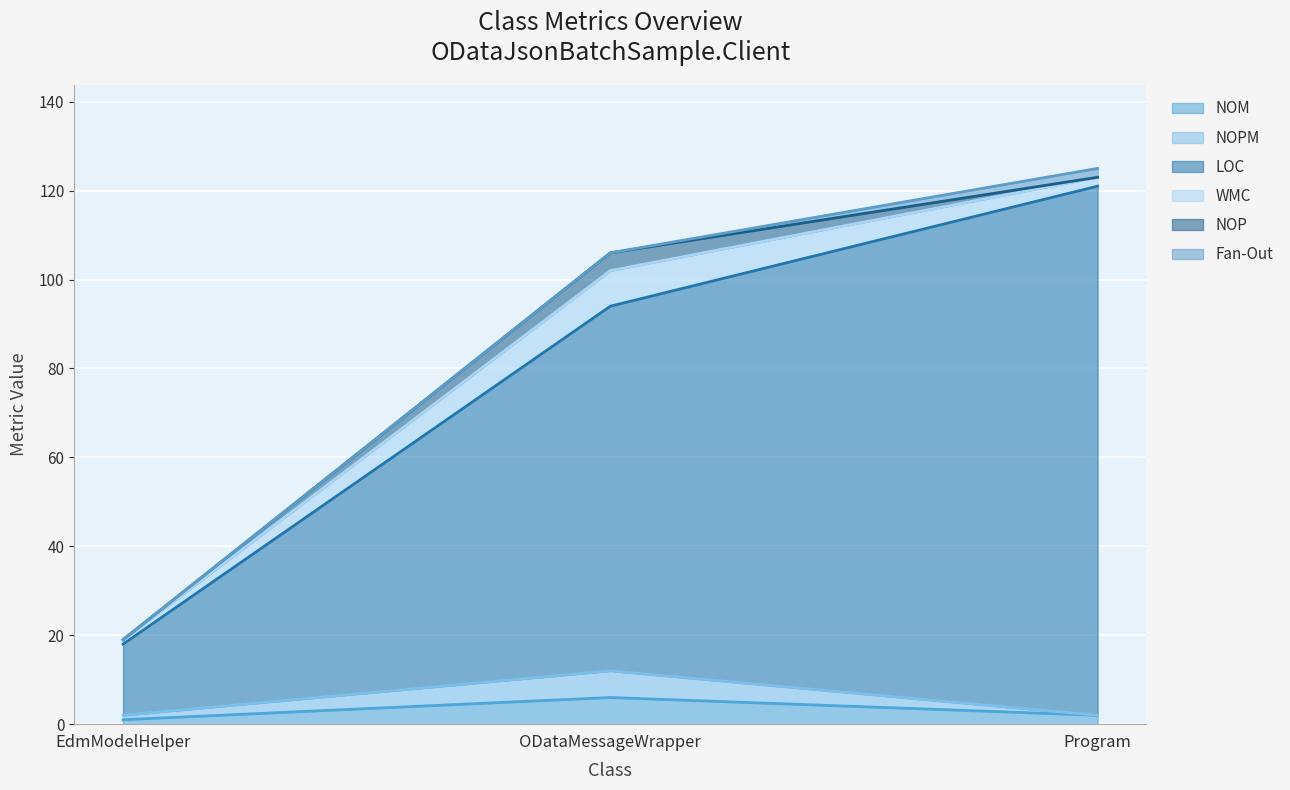

List the labels in order of LOC value, largest first.

Program, ODataMessageWrapper, EdmModelHelper